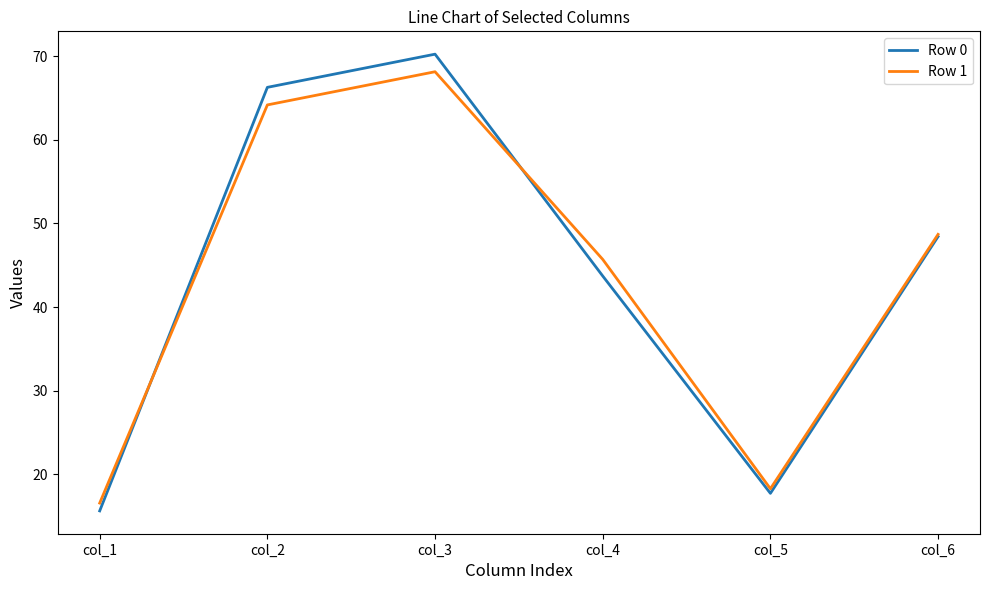

What is the sum of all Row 0 values?

262.0